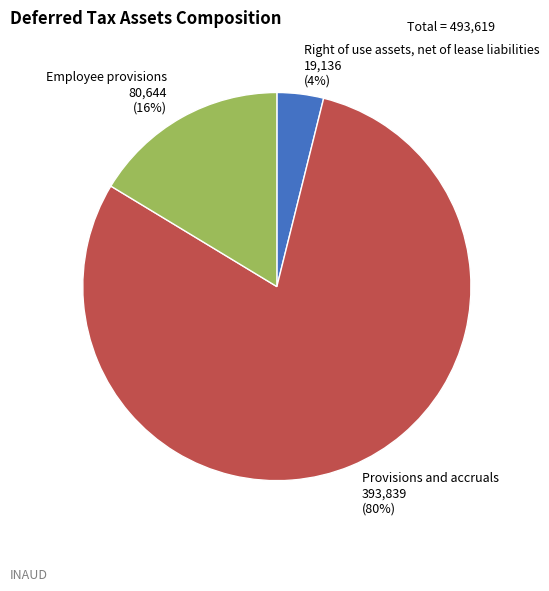

To the nearest percent, what is the average slice percentage?

33%